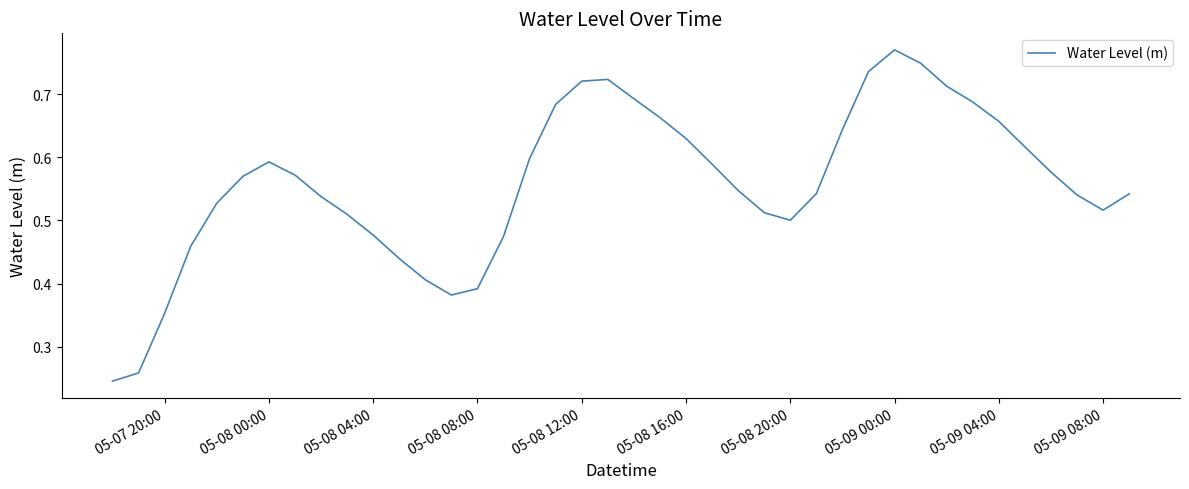

How many lines are shown in the chart?

1